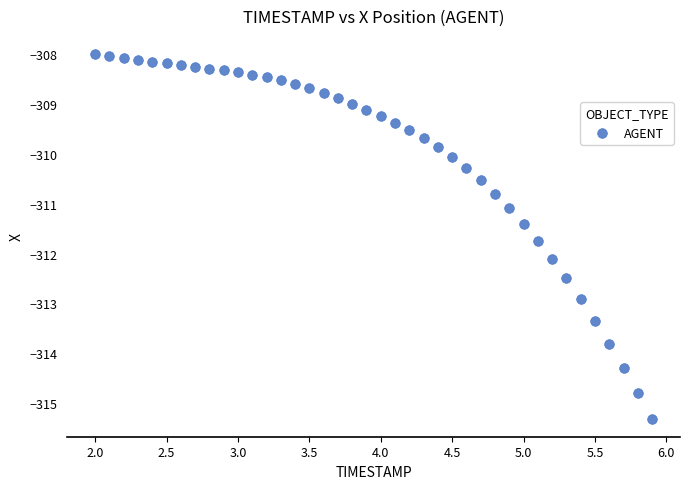

What Y value in the scatter plot is closest to -311?

-311.1